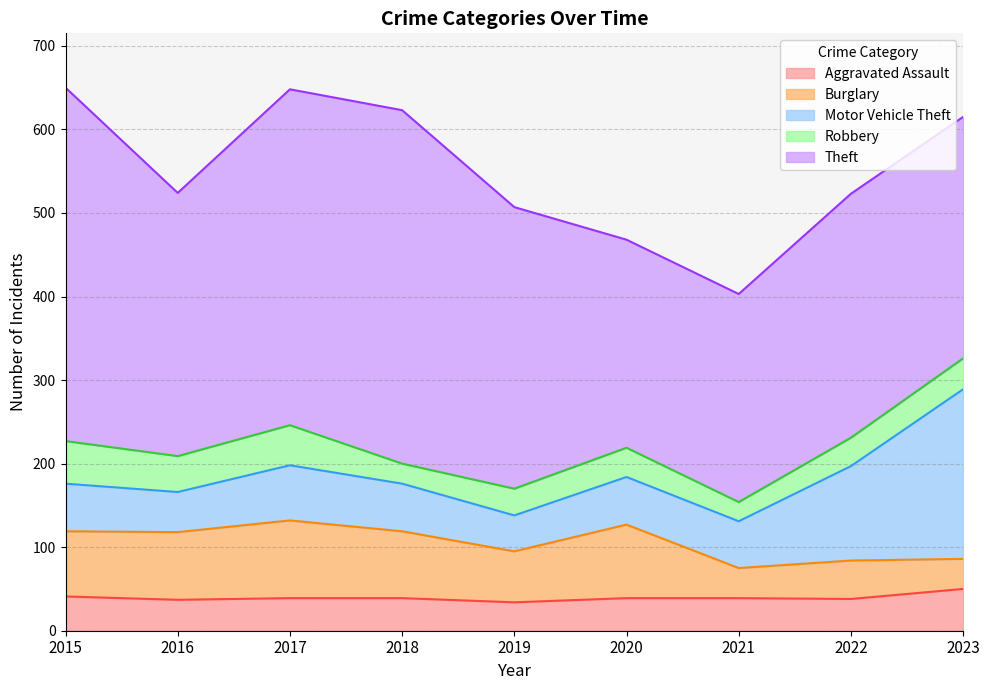

What is the spread (max minus min) of values at 2017?

363